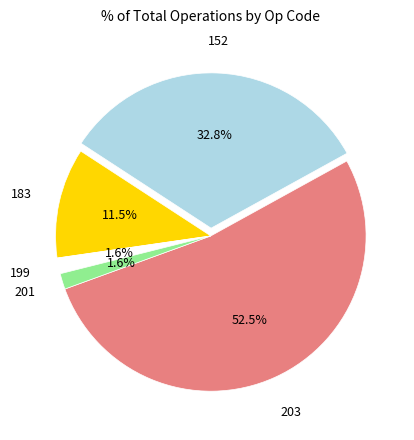

Is there a majority slice in this chart?

Yes